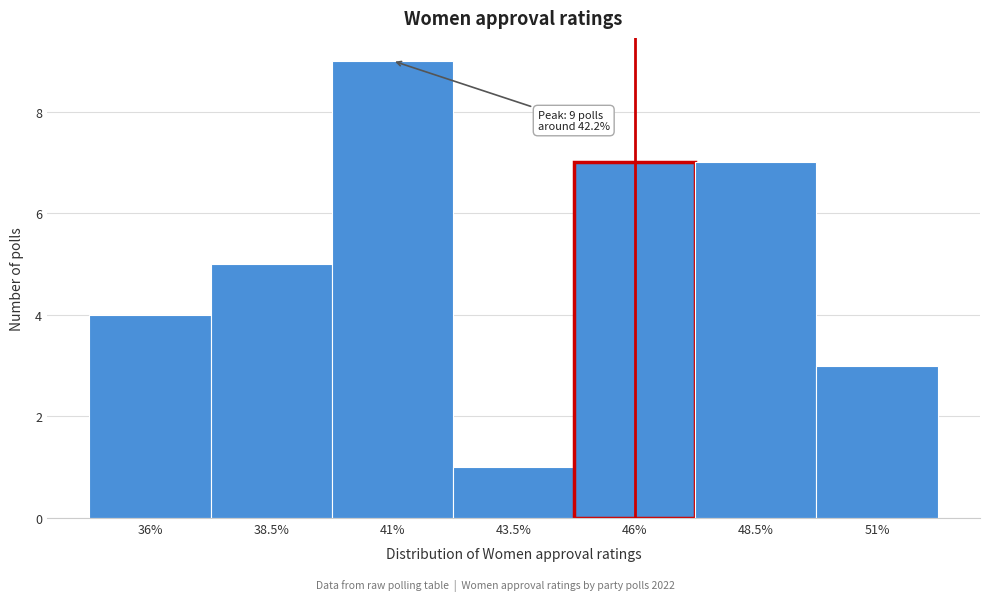

Reading left to right, list all the values displayed in this chart.

36%=4	38.5%=5	41%=9	43.5%=1	46%=7	48.5%=7	51%=3